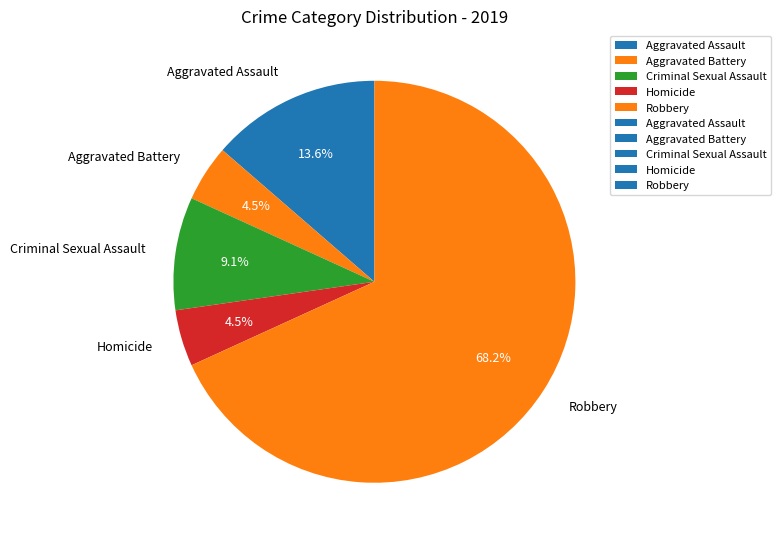

Do Robbery and Aggravated Assault together represent more than half of the pie?

Yes